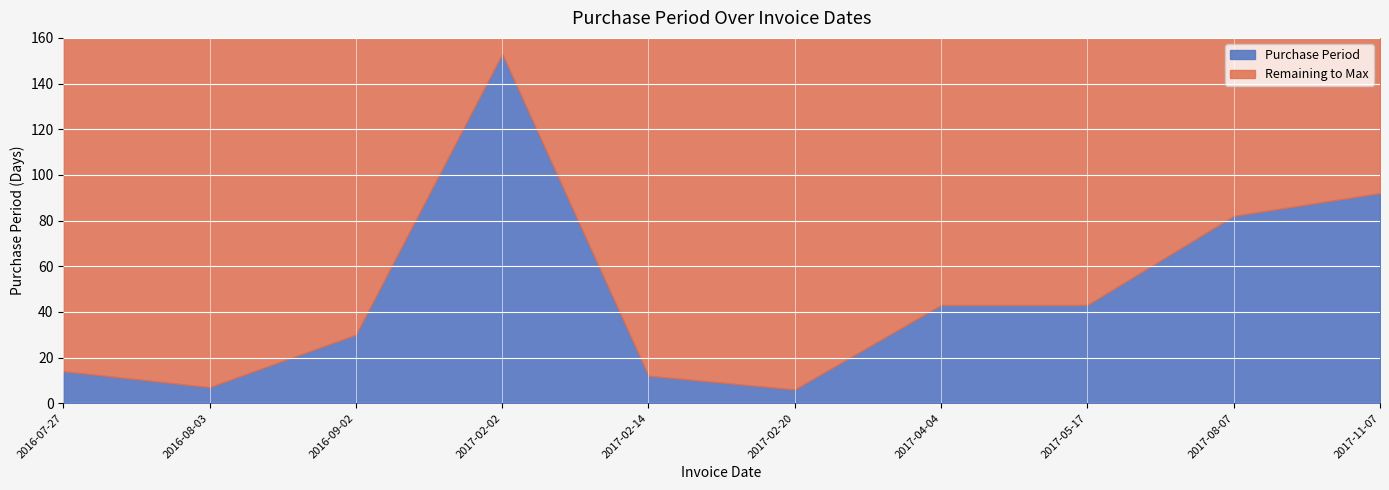

What is the smallest value displayed?

6